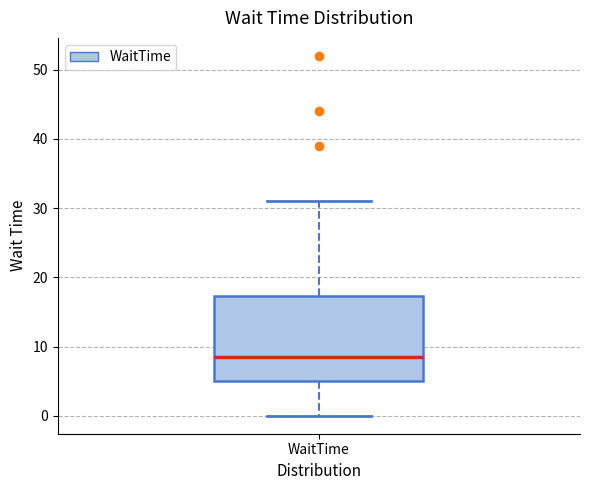

Where does the lower whisker of the box for WaitTime end on the y-axis? The values are not printed on the chart, so give them approximately, as read against the axis.

0